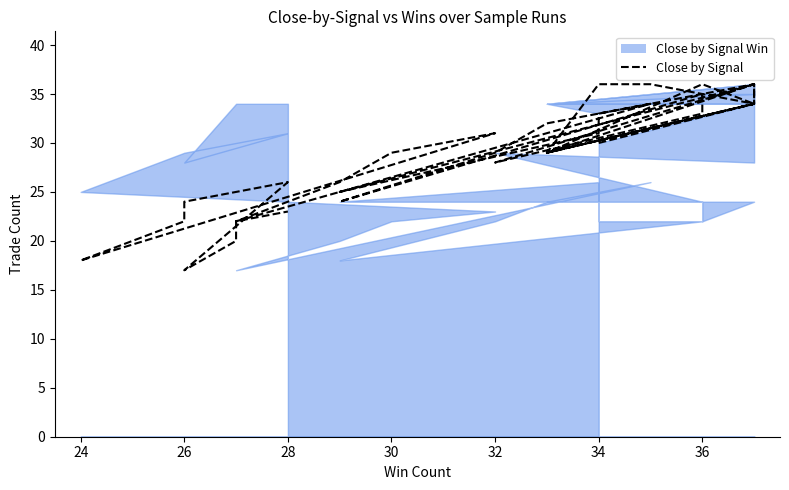

How many points are lower than both their immediate neighbors (excluding endpoints)?

9